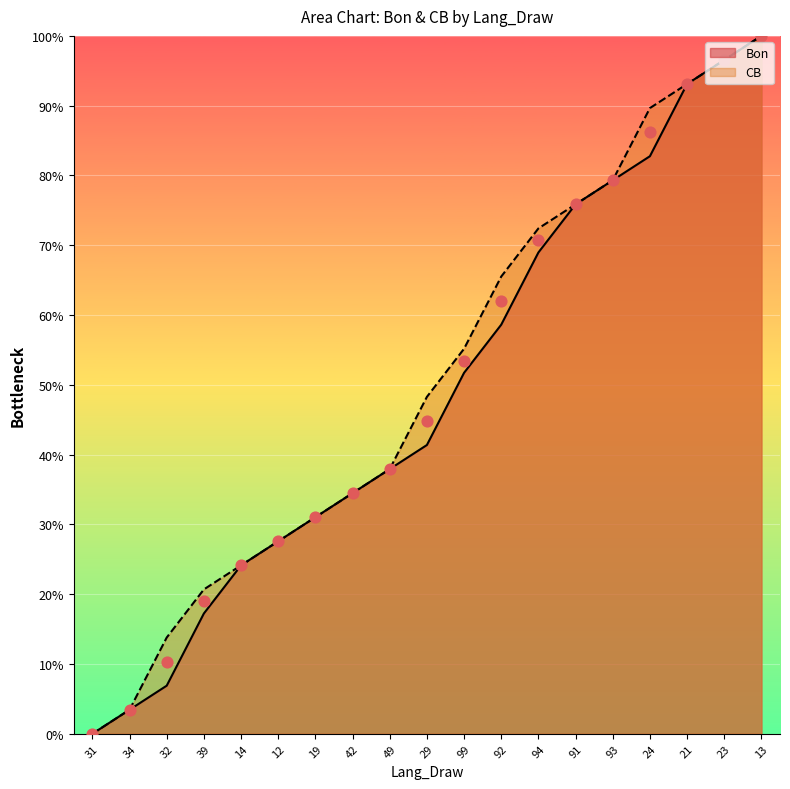

At how many categories does at least one series exceed 3?

18